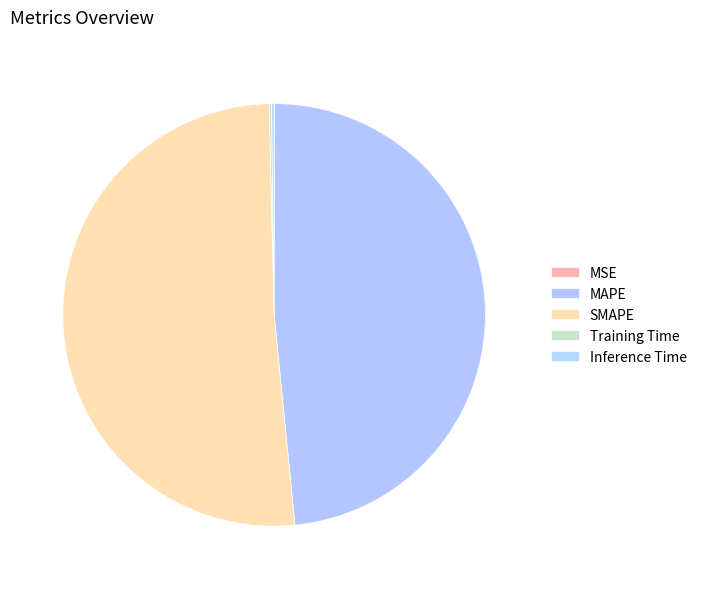

To the nearest percent, what is the average slice percentage?

20%